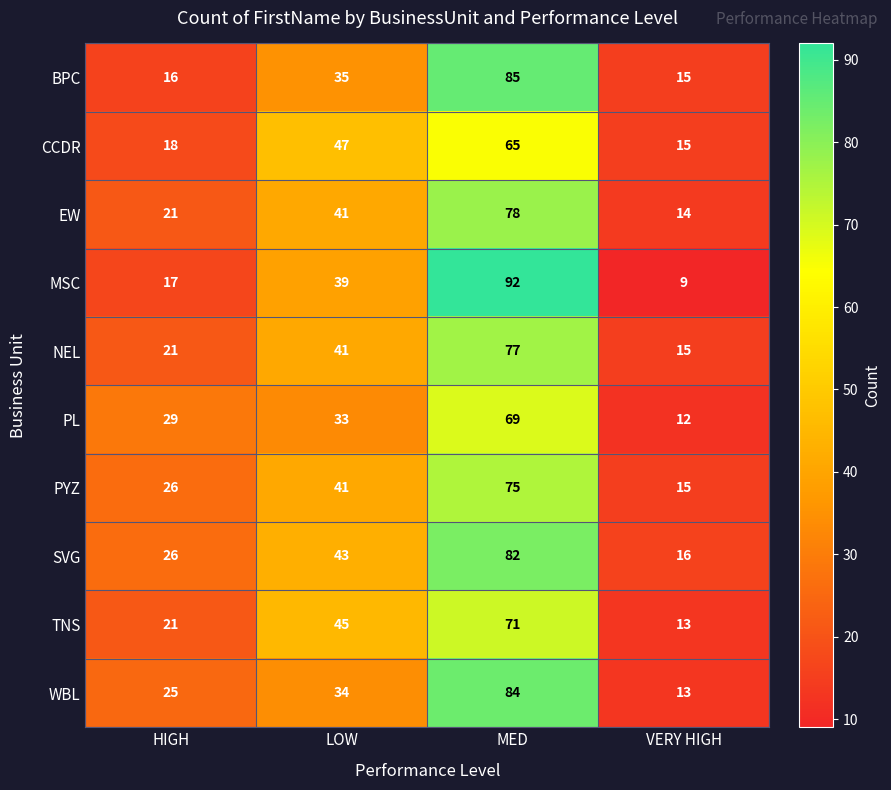

What is the sum of all NEL values?

154